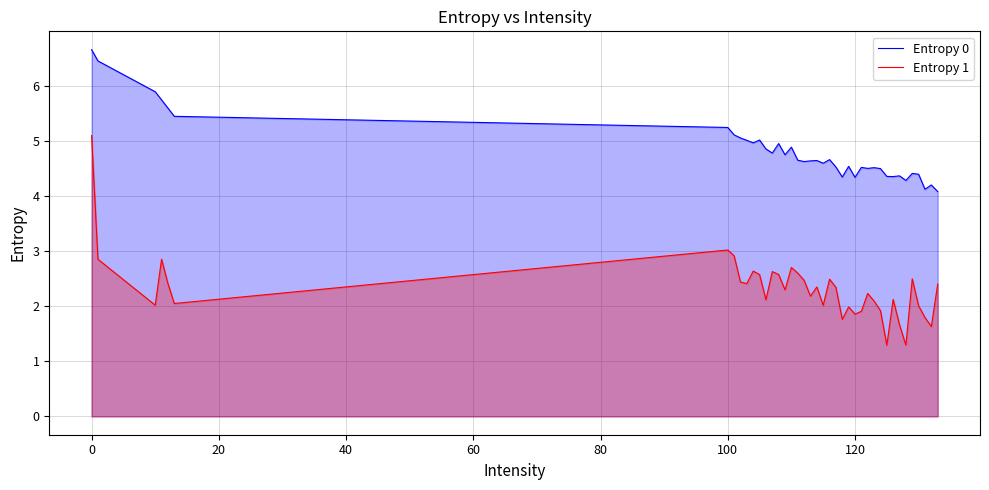

What is the difference between the maximum and minimum values in the Entropy 0 series?

2.6